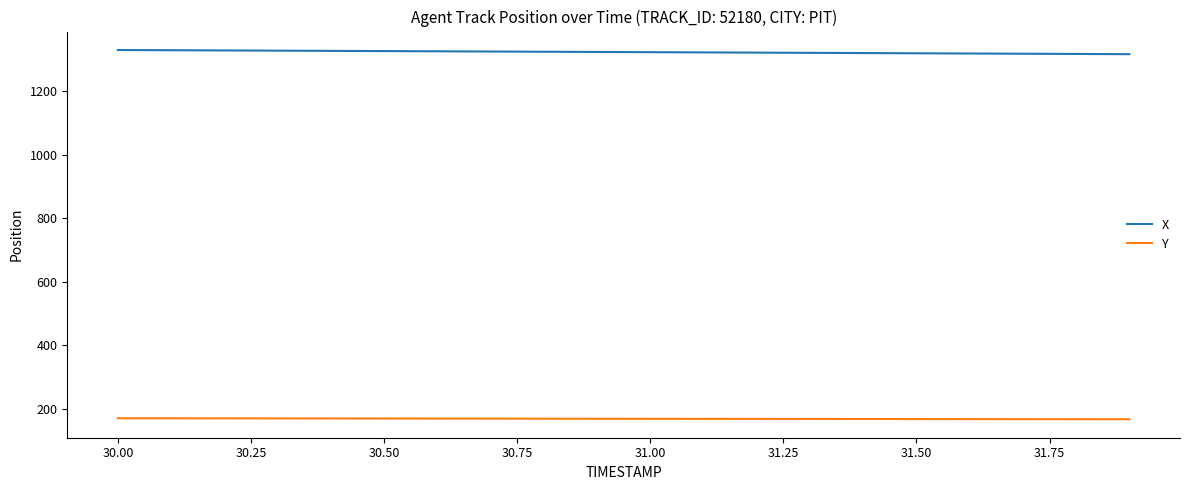

List the series in order of their overall mean, highest first.

X, Y